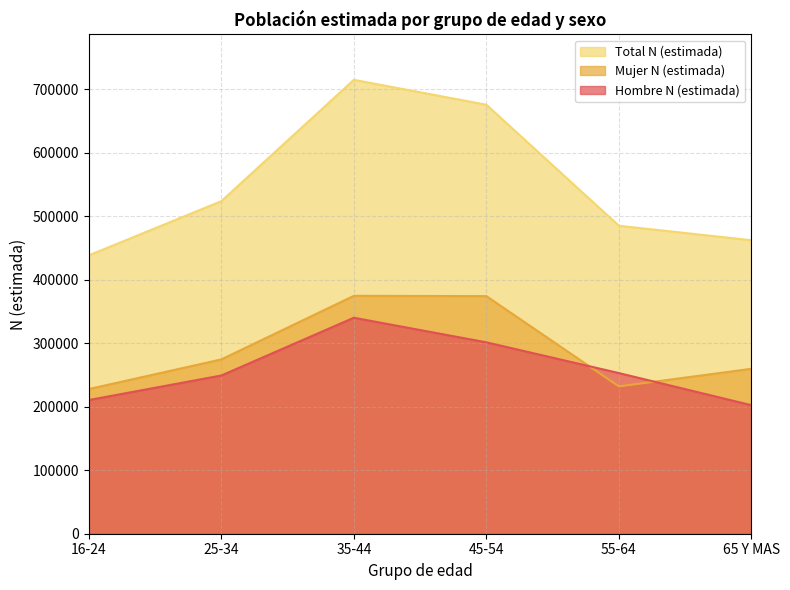

What is the maximum value shown in the chart?

714546